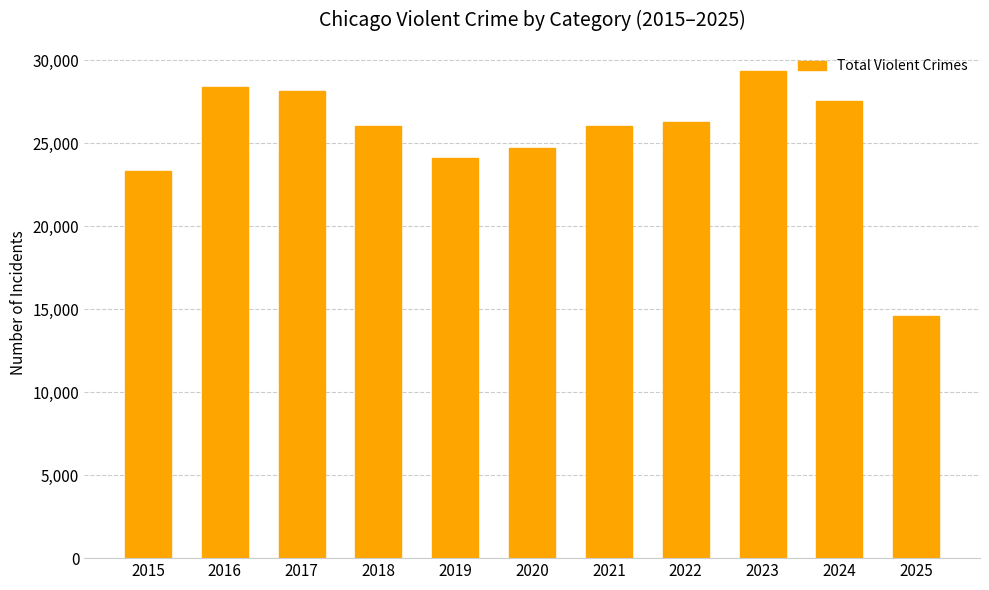

Where is the data nearest to the value 21967?

2015